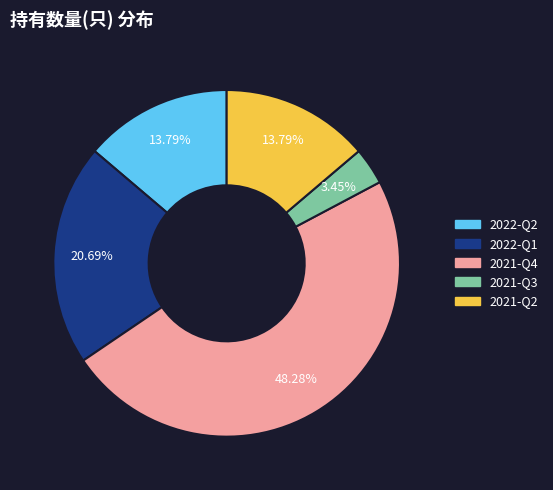

To the nearest percent, what is the combined percentage of 2022-Q1 and 2021-Q3?

24%